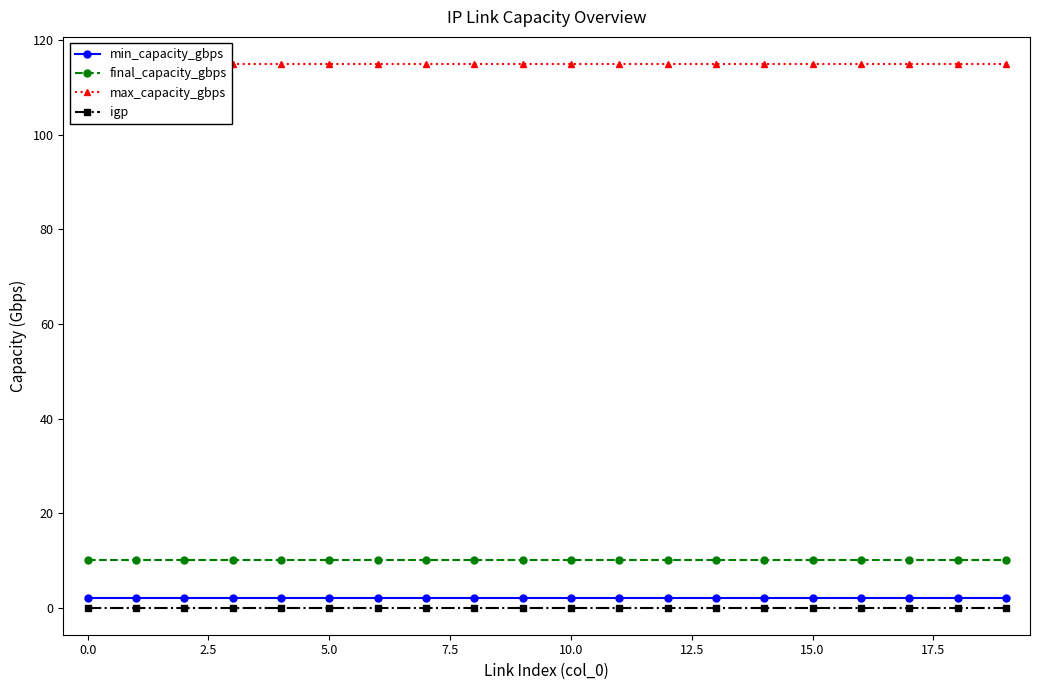

True or false: min_capacity_gbps and final_capacity_gbps intersect in this chart.

False